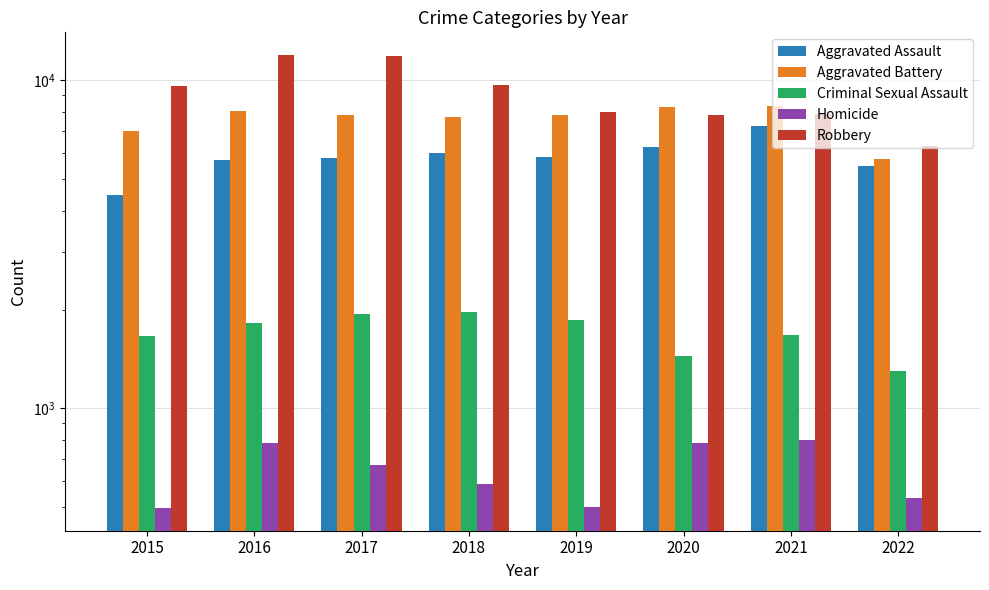

Which category has the highest value across all series?

2016